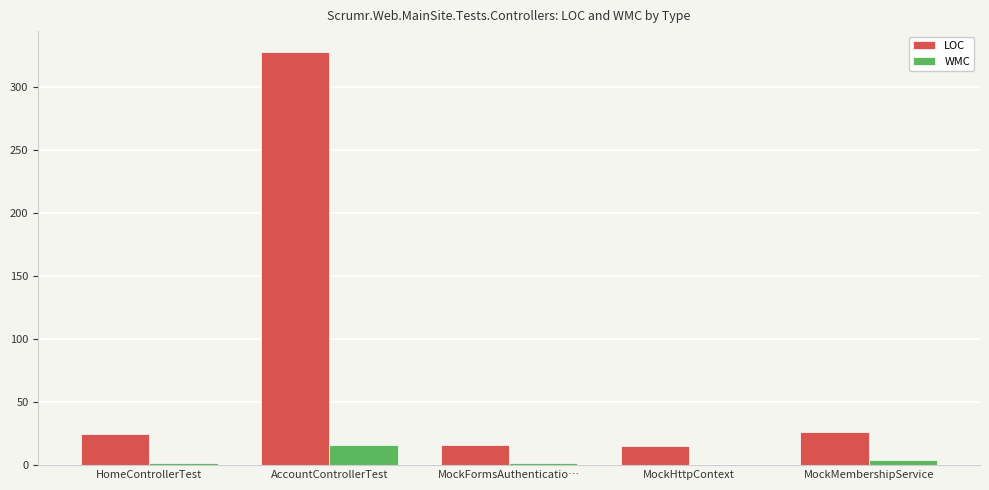

Which category has the highest value in the LOC series?

AccountControllerTest